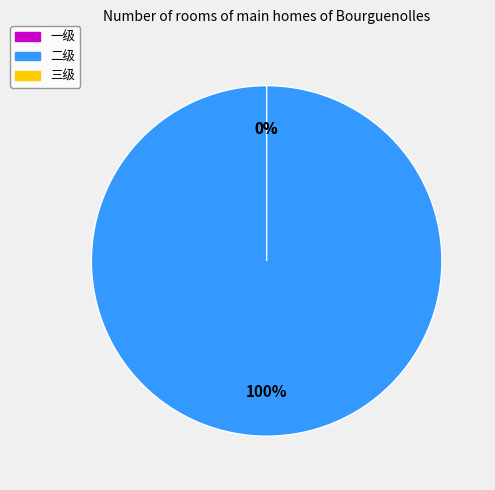

The 三级 slice represents 0% of the pie. True or false?

True